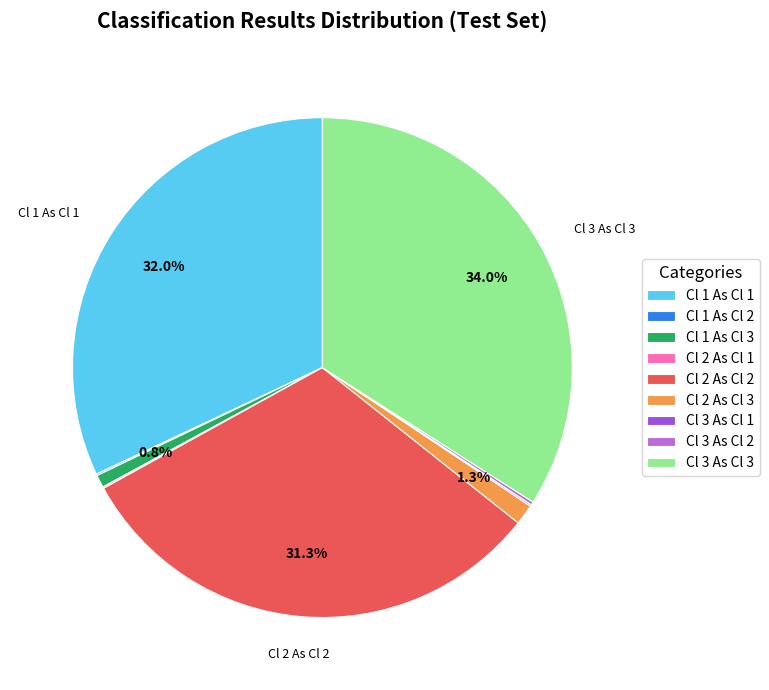

To the nearest percent, what is the difference between the largest and smallest slice percentages?

34%